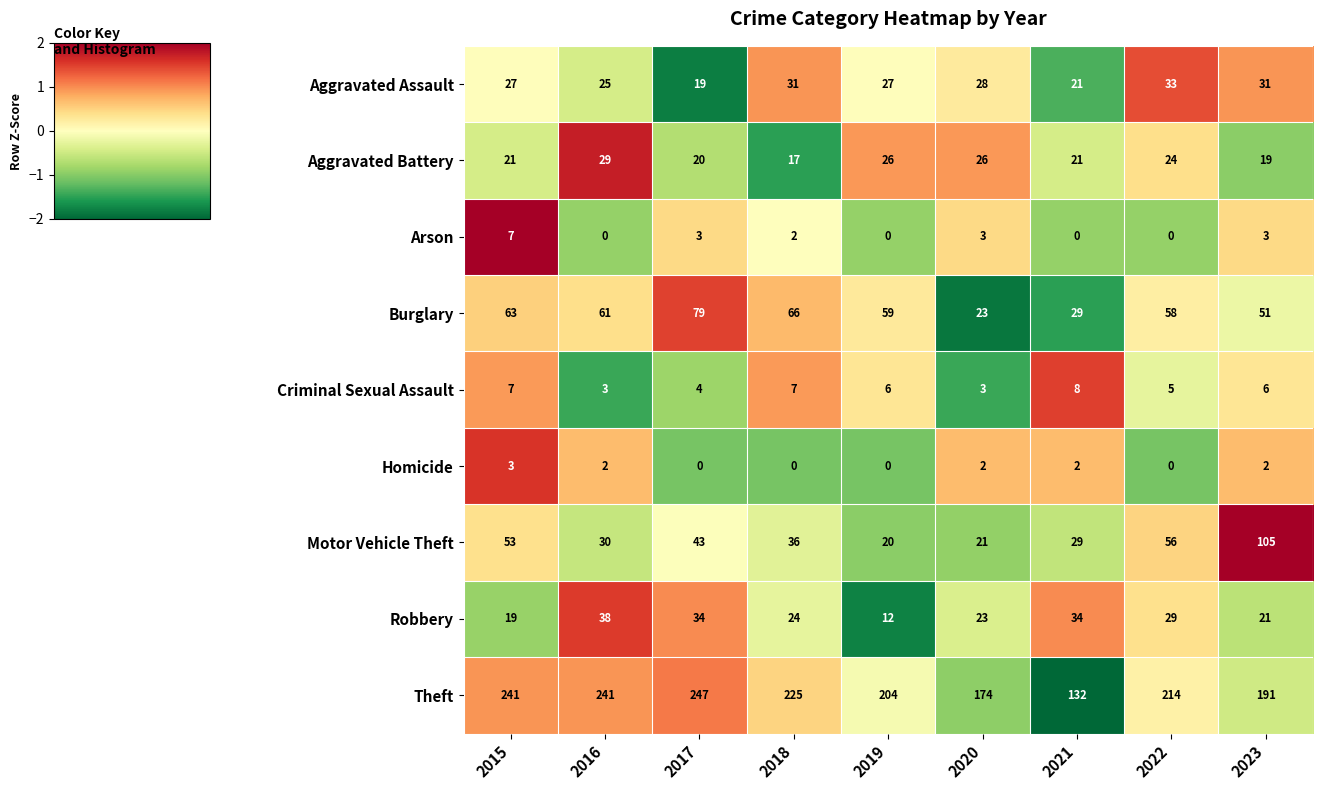

What is the maximum value shown in the chart?

247